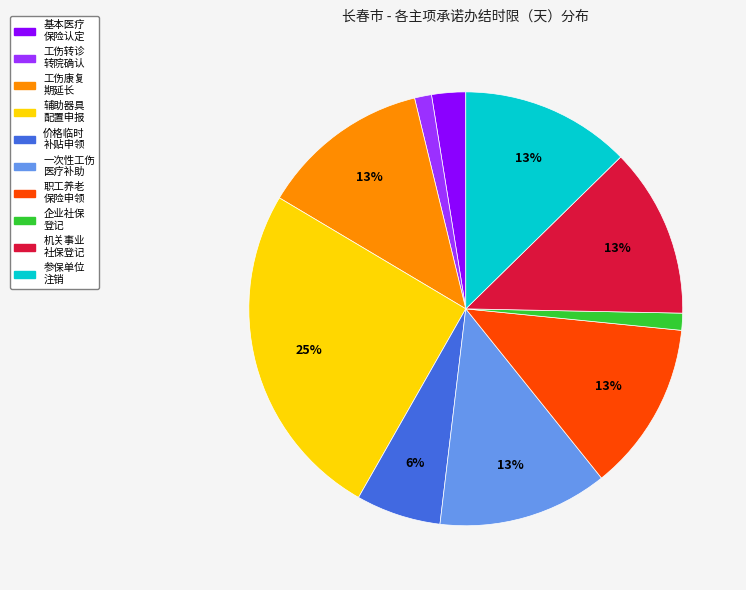

Is there any slice that represents more than half of the pie?

No